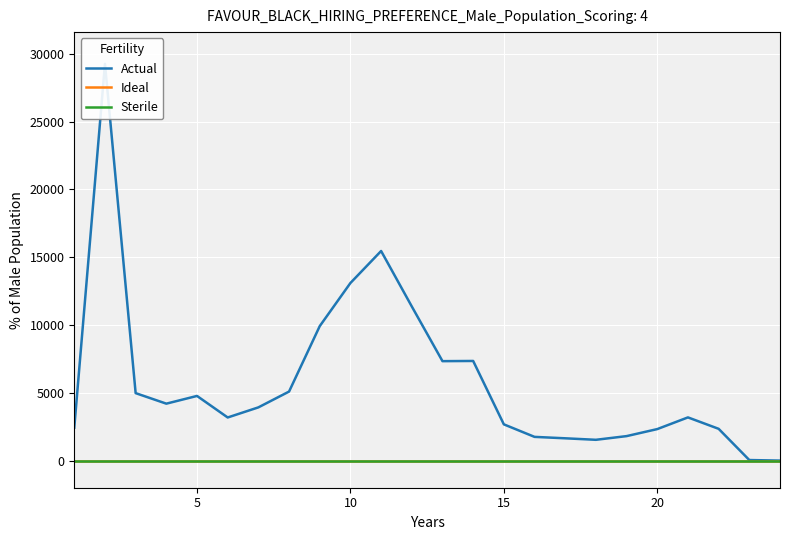

Which has a higher value, 19 or 11?

11